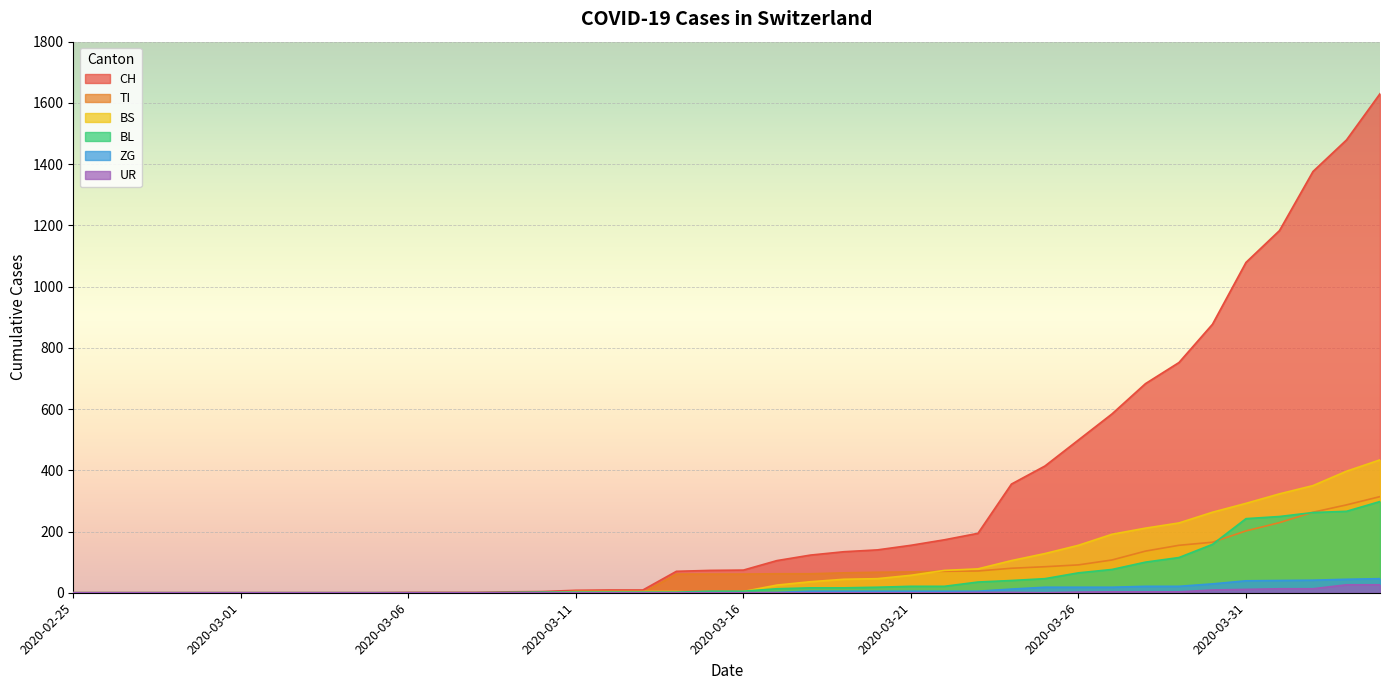

Which series has the largest range (max minus min)?

CH